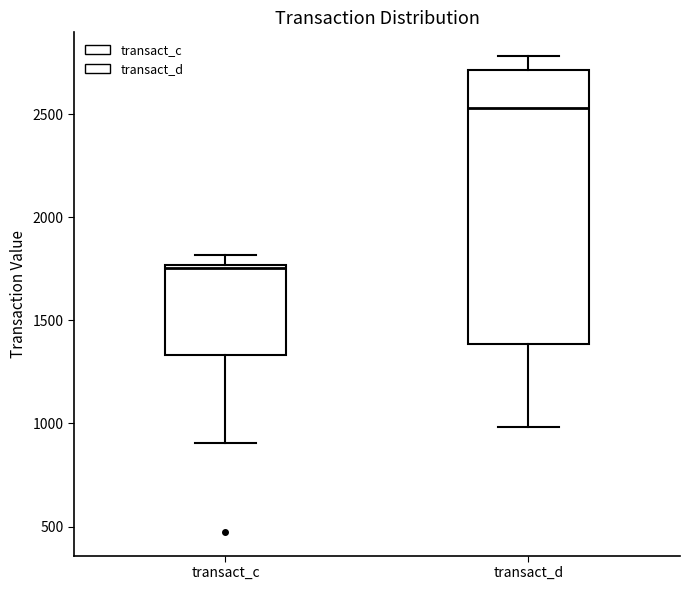

Reading left to right, read every box against the y-axis: the position of its median line, the range the box covers, and the ends of its whiskers. The values are not printed on the chart, so give them approximately, as read against the axis.

transact_c: median 1750, box 1350 to 1750, whiskers 900 to 1800
transact_d: median 2550, box 1400 to 2700, whiskers 1000 to 2800